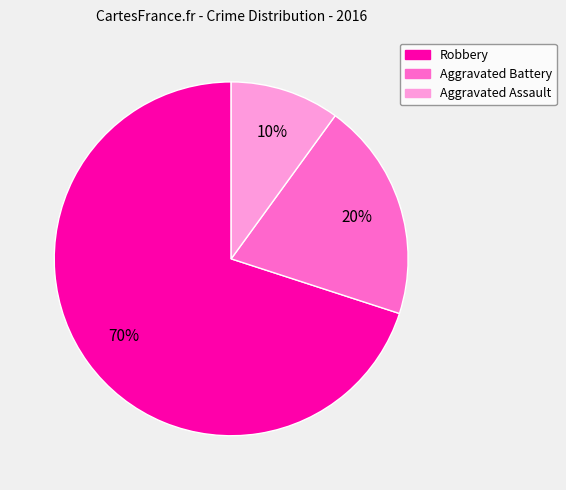

Combined, do Aggravated Battery and Robbery account for over 50%?

Yes